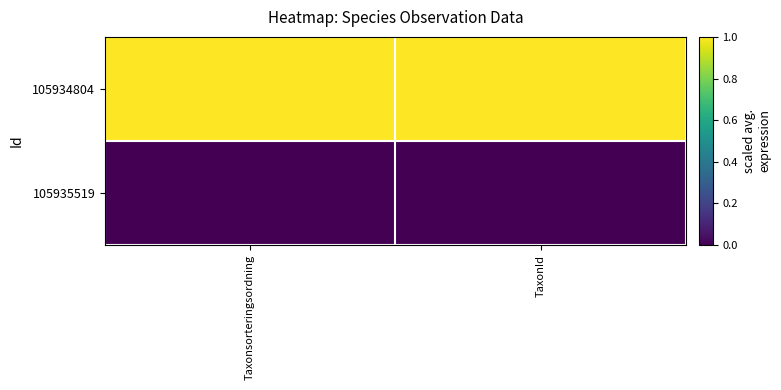

Rank the series by their maximum value, from lowest to highest.

105935519, 105934804